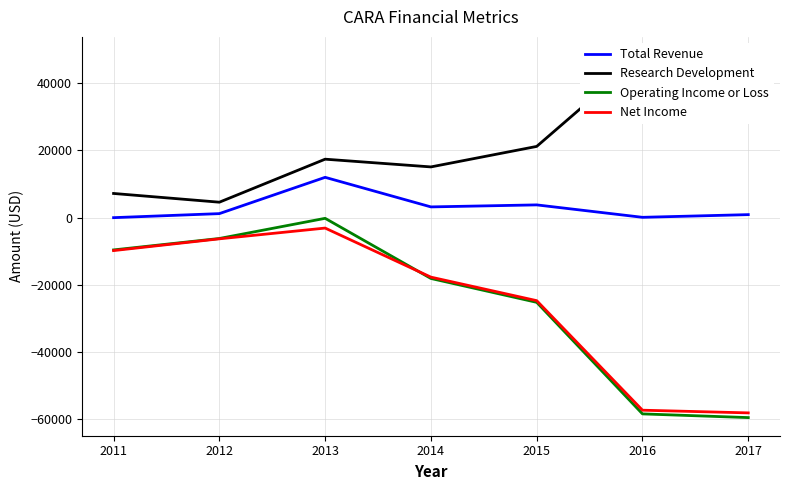

How many lines are shown in the chart?

4